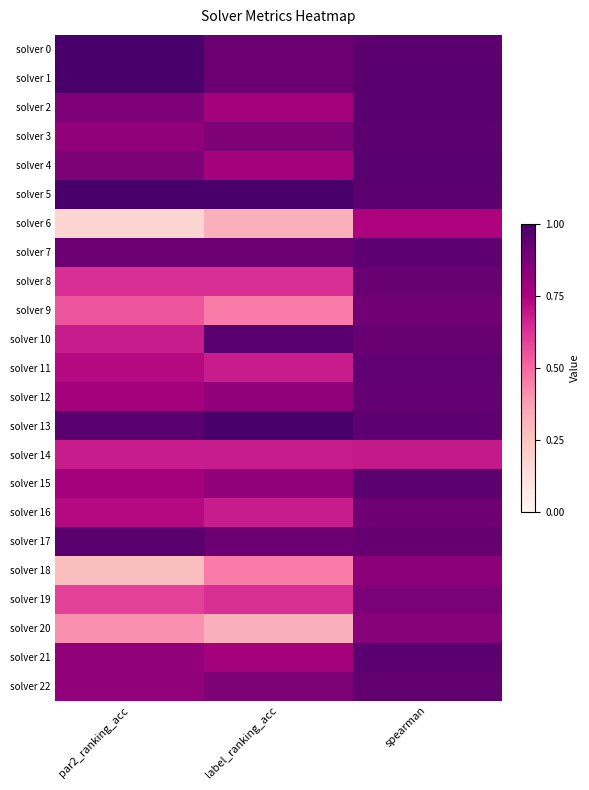

How many series are shown in this chart?

23